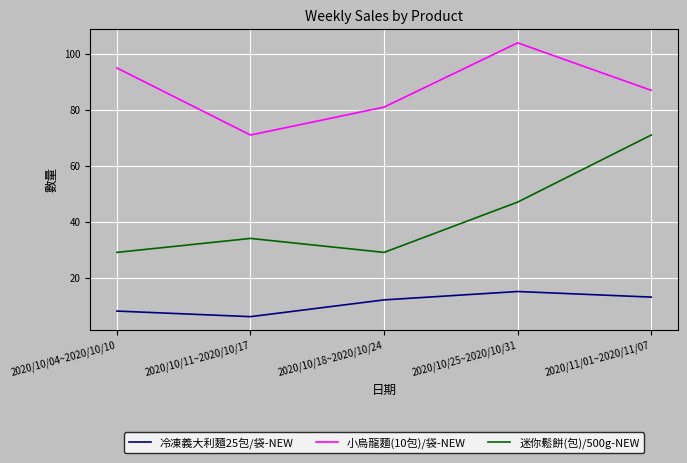

Between 2020/10/11~2020/10/17 and 2020/11/01~2020/11/07, which series saw the biggest shift?

迷你鬆餅(包)/500g-NEW